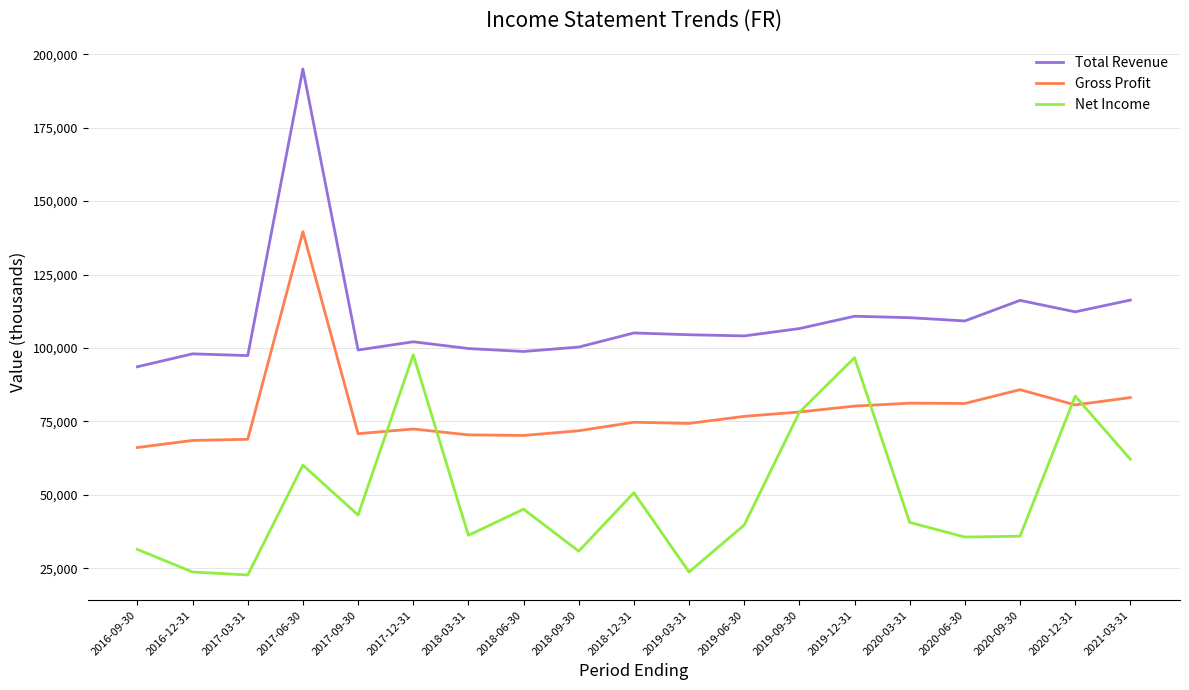

Rank the series by their maximum value, from highest to lowest.

Total Revenue, Gross Profit, Net Income